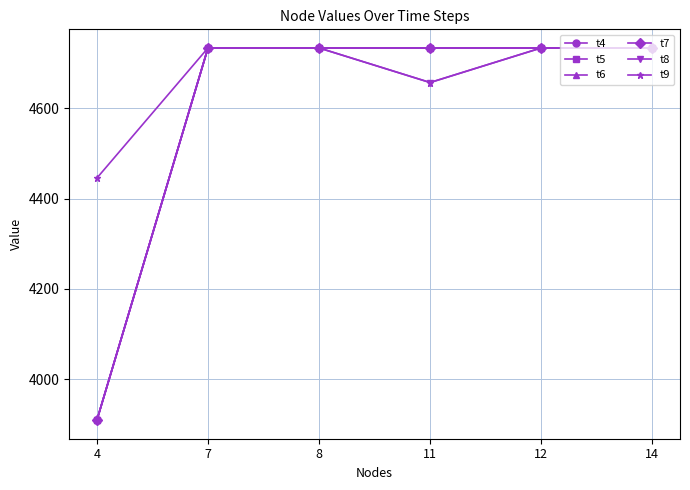

What is the total value across all series at 12?

28400.0